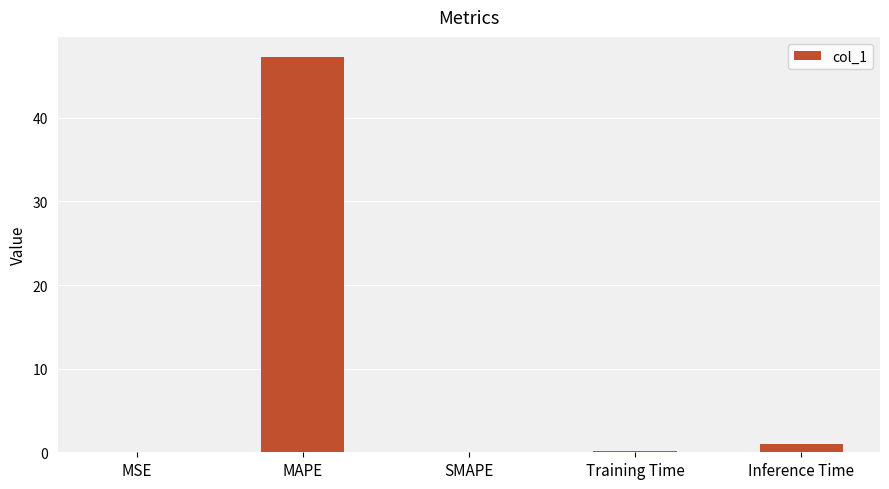

The value at MAPE is 11.6. True or false?

False